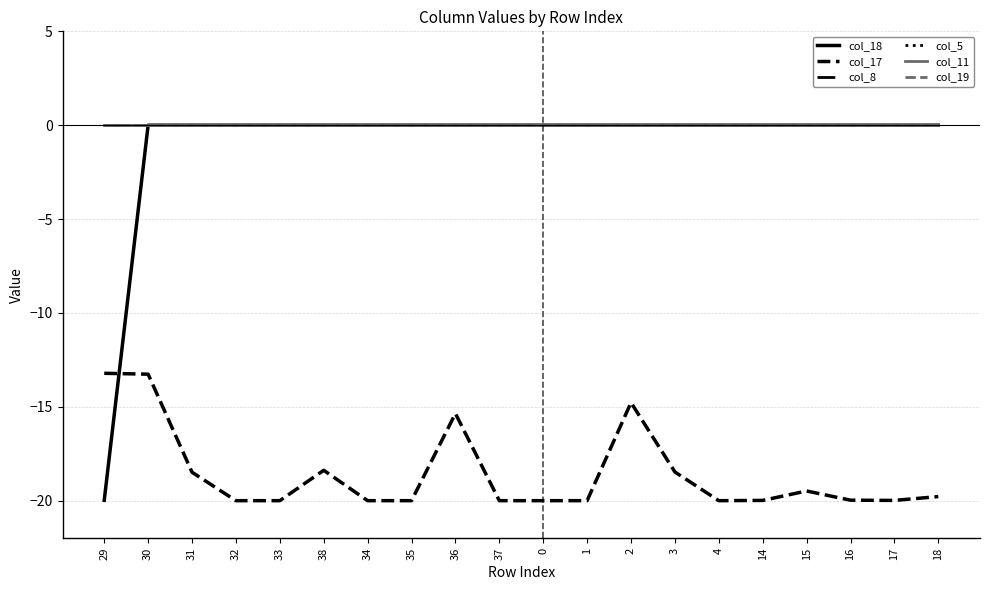

Does the chart have visible grid lines?

Yes